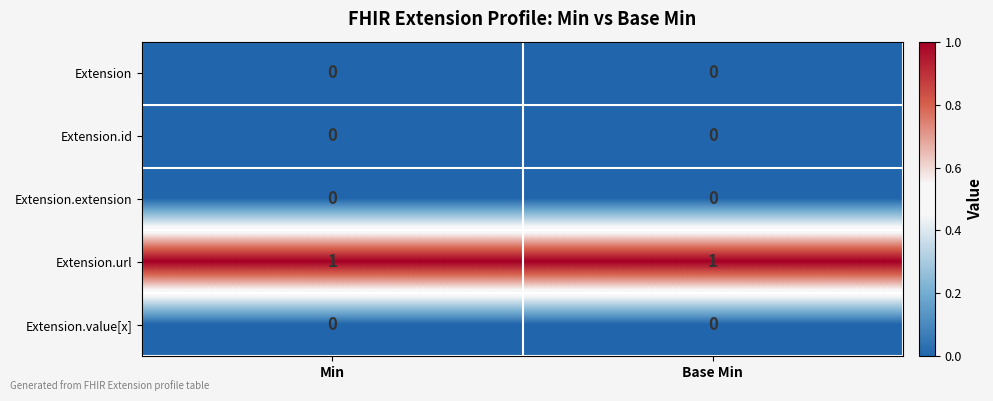

Reading left to right, transcribe all the data shown in this chart.

Extension: Min=0	Base Min=0
Extension.id: Min=0	Base Min=0
Extension.extension: Min=0	Base Min=0
Extension.url: Min=1	Base Min=1
Extension.value[x]: Min=0	Base Min=0